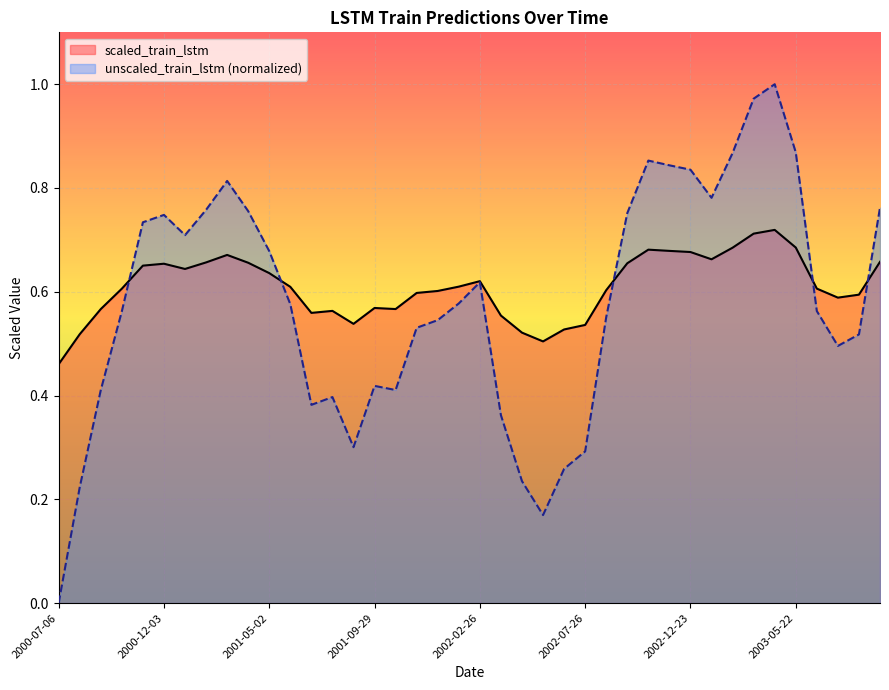

What is the total value across all series at 2003-01-22?

1.4